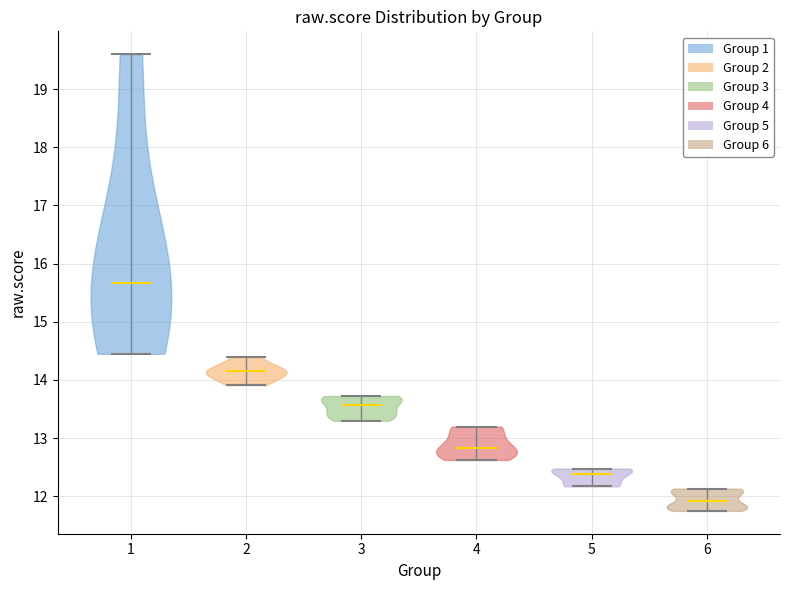

Reading left to right, read every violin against the y-axis: where its median line is, and the lowest and highest points it reaches. The values are not printed on the chart, so give them approximately, as read against the axis.

1: median line 15.7, lowest point 14.4, highest point 19.6
2: median line 14.1, lowest point 13.9, highest point 14.4
3: median line 13.6, lowest point 13.3, highest point 13.7
4: median line 12.8, lowest point 12.6, highest point 13.2
5: median line 12.4, lowest point 12.2, highest point 12.5
6: median line 11.9, lowest point 11.7, highest point 12.1